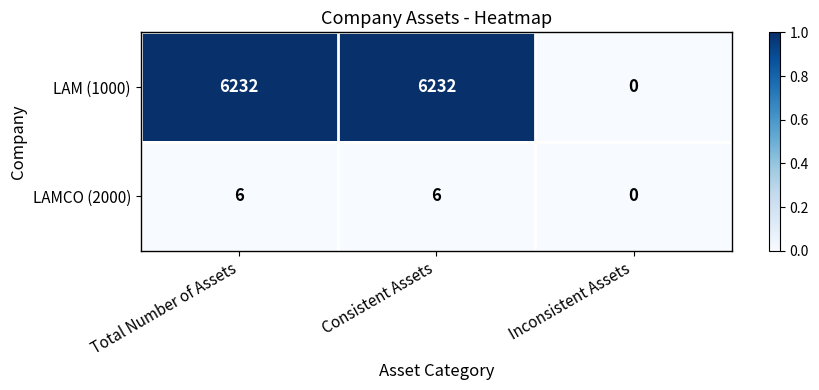

Is it true that LAMCO (2000) equals 0 at Inconsistent Assets?

True